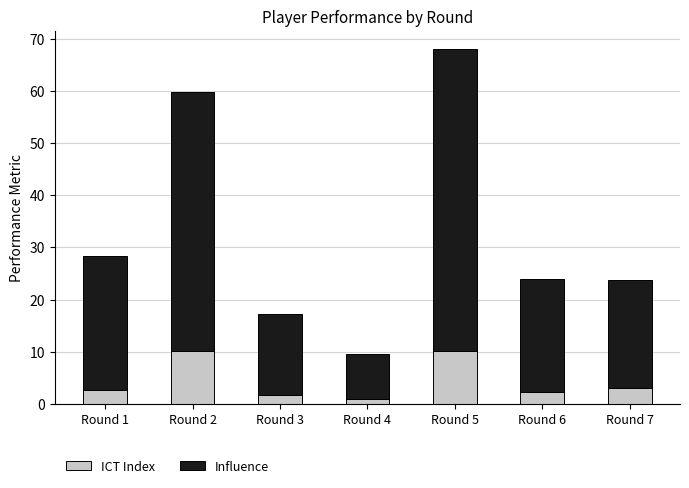

Is it true that ICT Index equals 3.0 at Round 7?

True